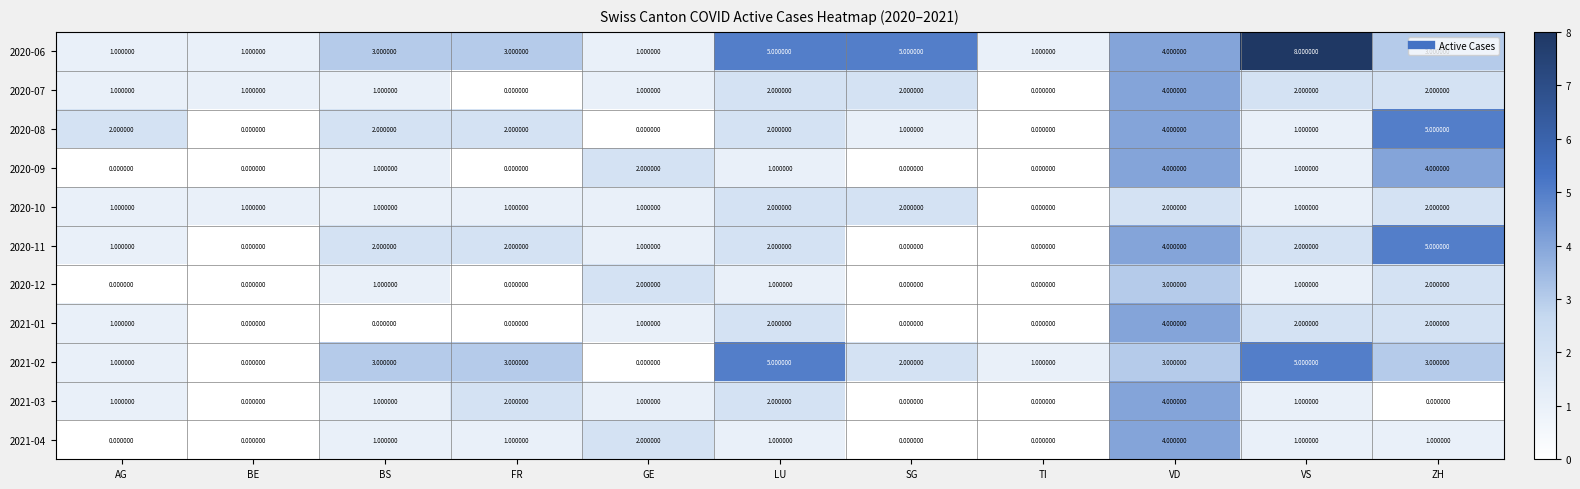

Which category has the highest value in the 2020-06 series?

VS